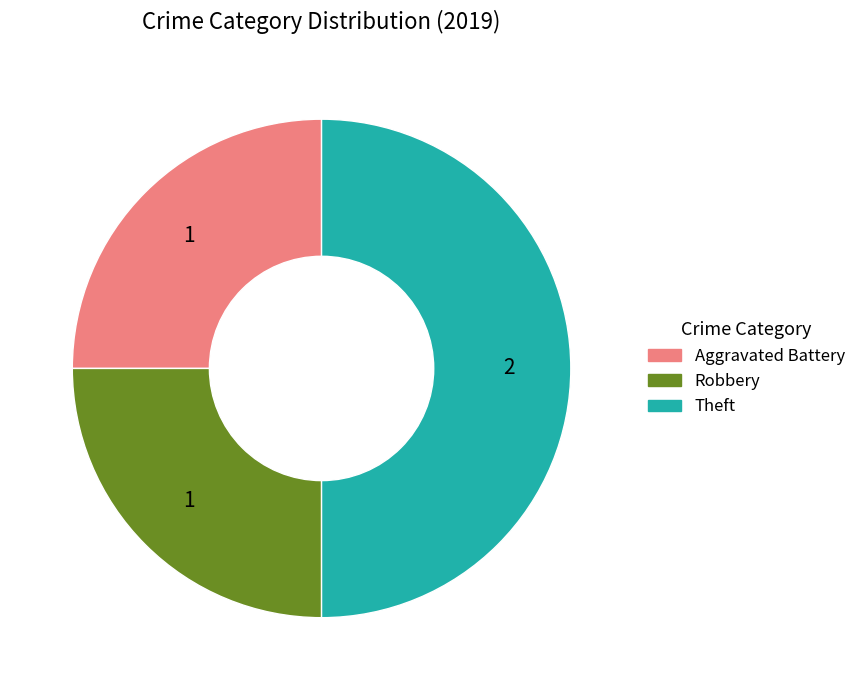

Do Theft and Aggravated Battery together represent more than half of the pie?

Yes